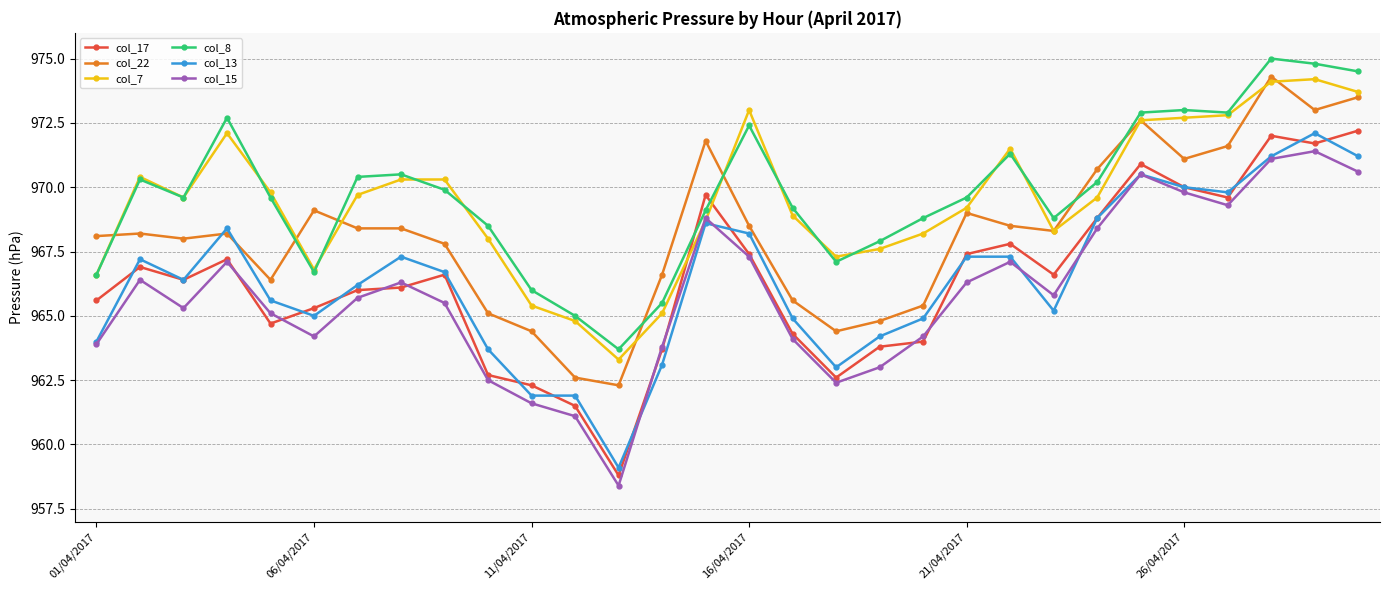

True or false: col_22 has more than 2 interior local peaks.

True